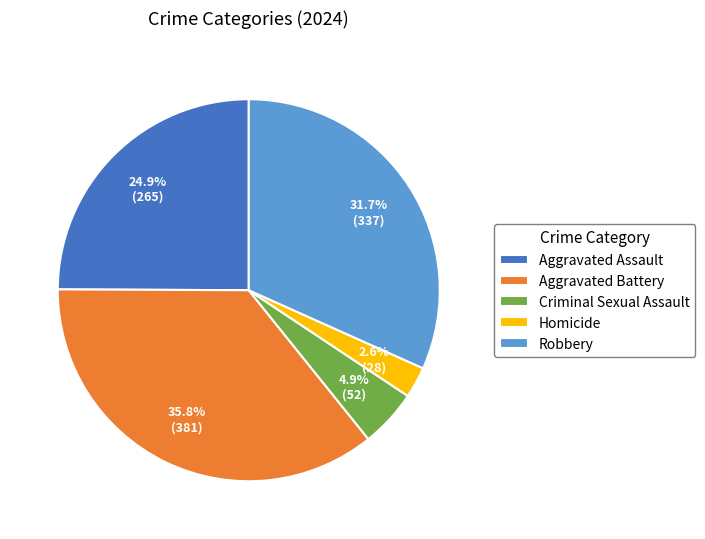

Which slice is the largest?

Aggravated Battery